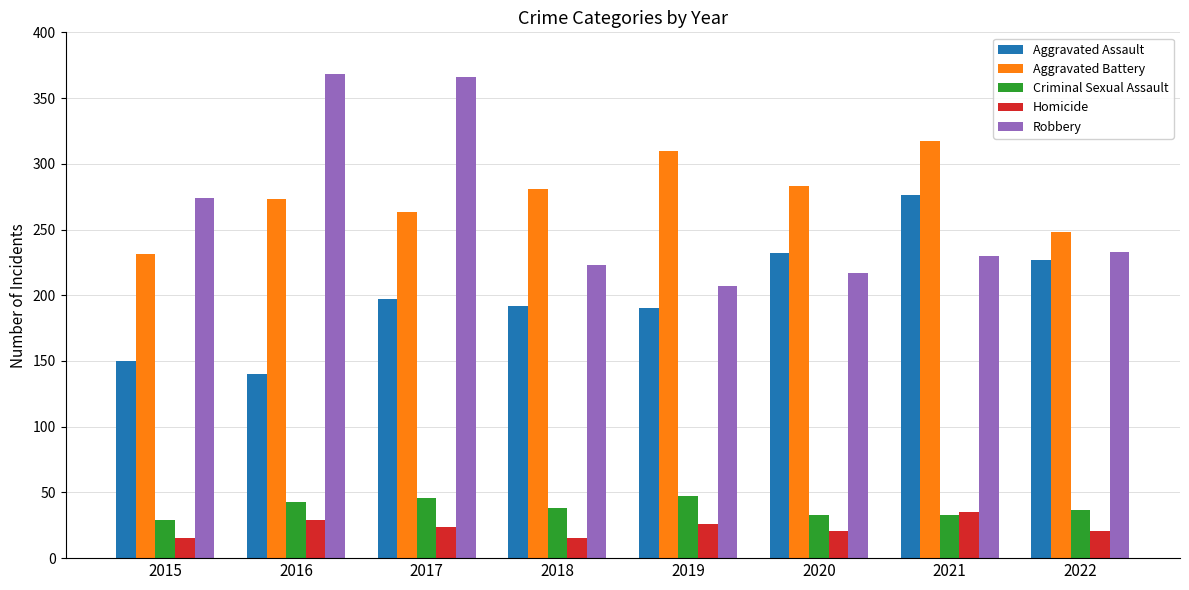

What is the total value across all series at 2019?

780